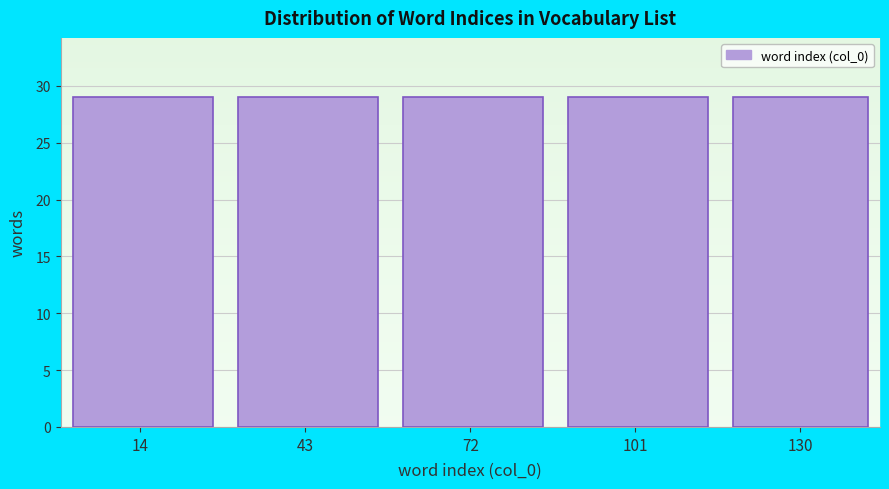

Reading left to right, list every bar in this chart as the range it spans on the x-axis followed by its height. Neither the bar edges nor the heights are printed on the chart, so give them approximately, as read against the axes.

0 to 29: 29
29 to 58: 29
58 to 87: 29
87 to 116: 29
116 to 144: 29